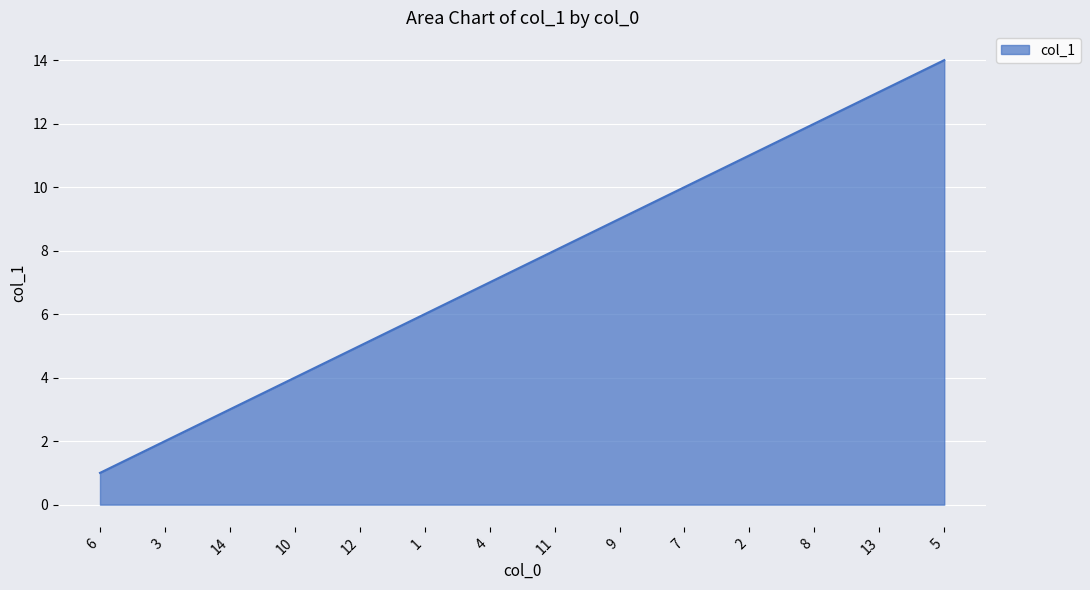

List the labels in order of value, largest first.

5, 13, 8, 2, 7, 9, 11, 4, 1, 12, 10, 14, 3, 6